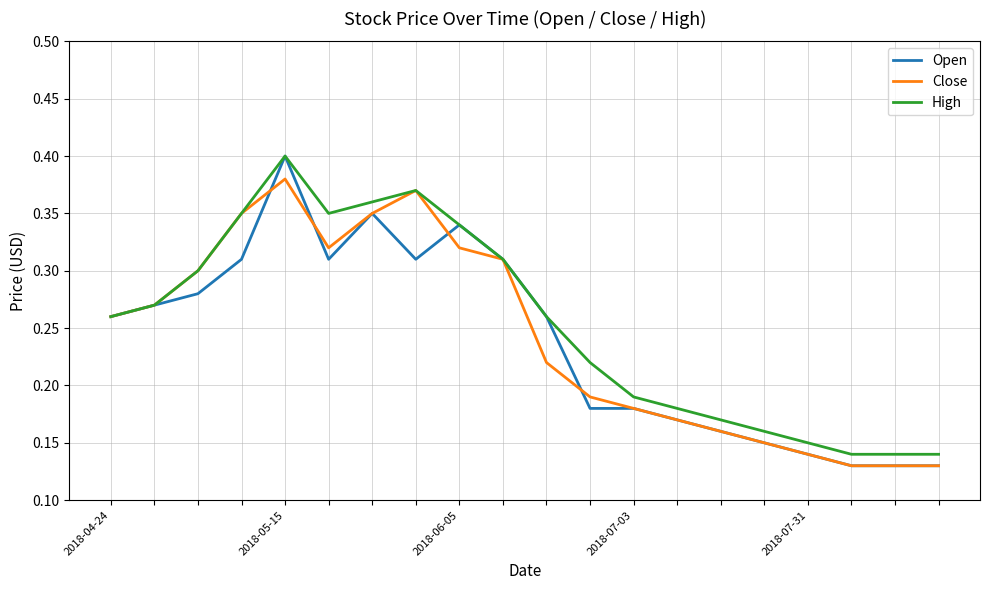

List the series in order of their overall mean, lowest first.

Open, Close, High